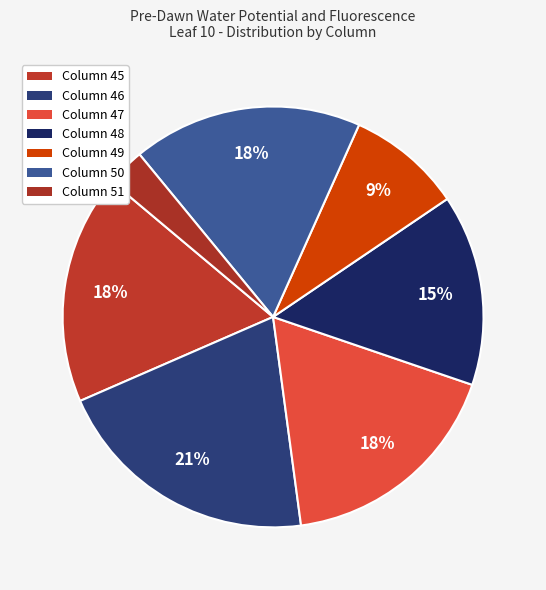

What is the largest slice in the pie chart?

Column 46